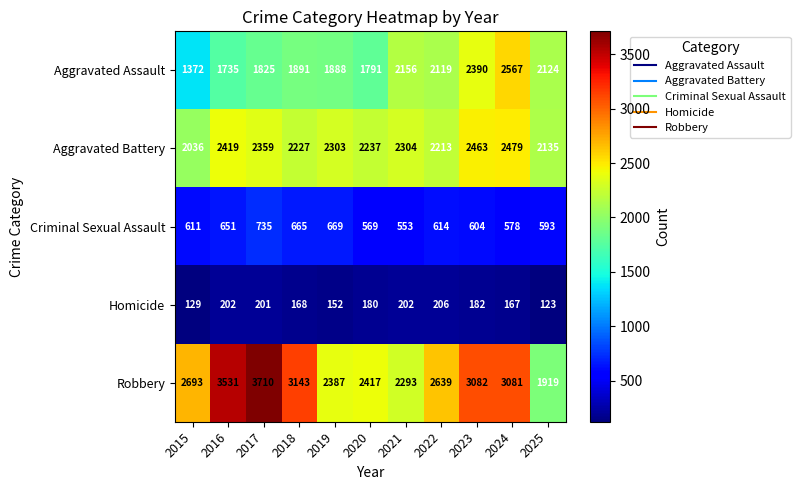

What is the difference between the highest and lowest values at 2020?

2237